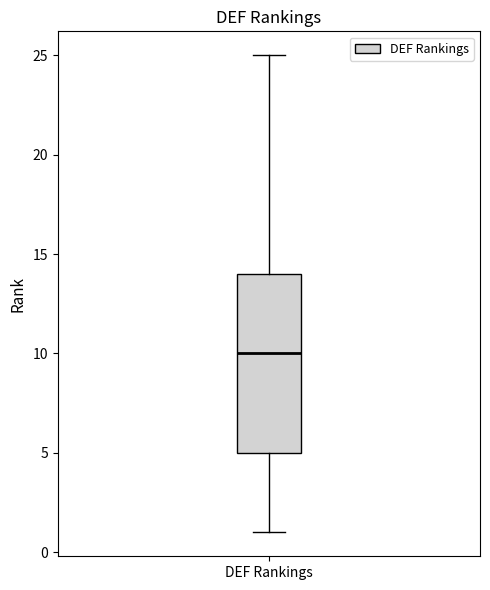

Transcribe this box plot: give where the median line is, the range the box spans, and where the two whiskers end, as read against the y-axis. The values are not printed on the chart, so give them approximately, as read against the axis.

median 10, box 5 to 14, whiskers 1 to 25